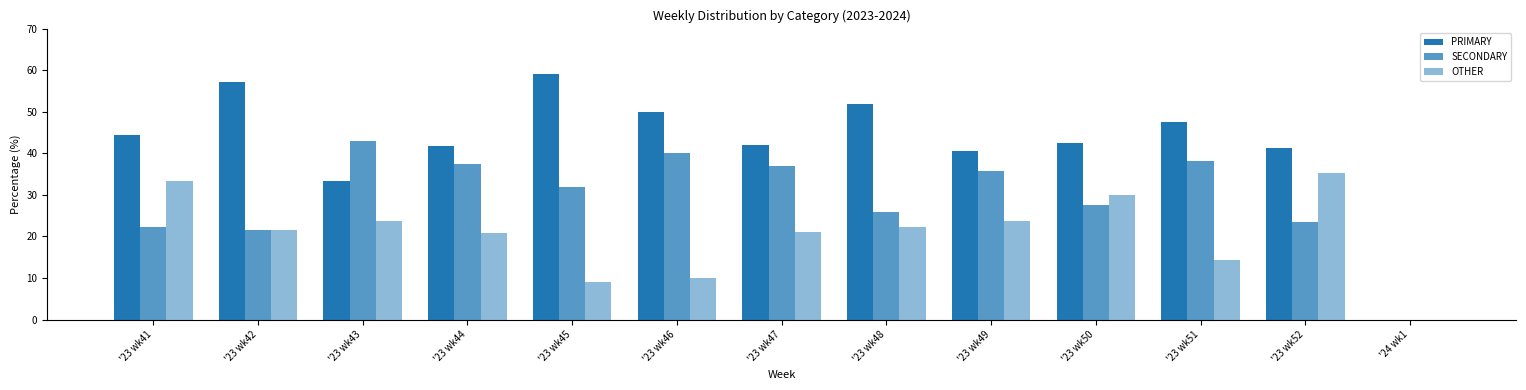

What is the maximum value for OTHER?

35.3